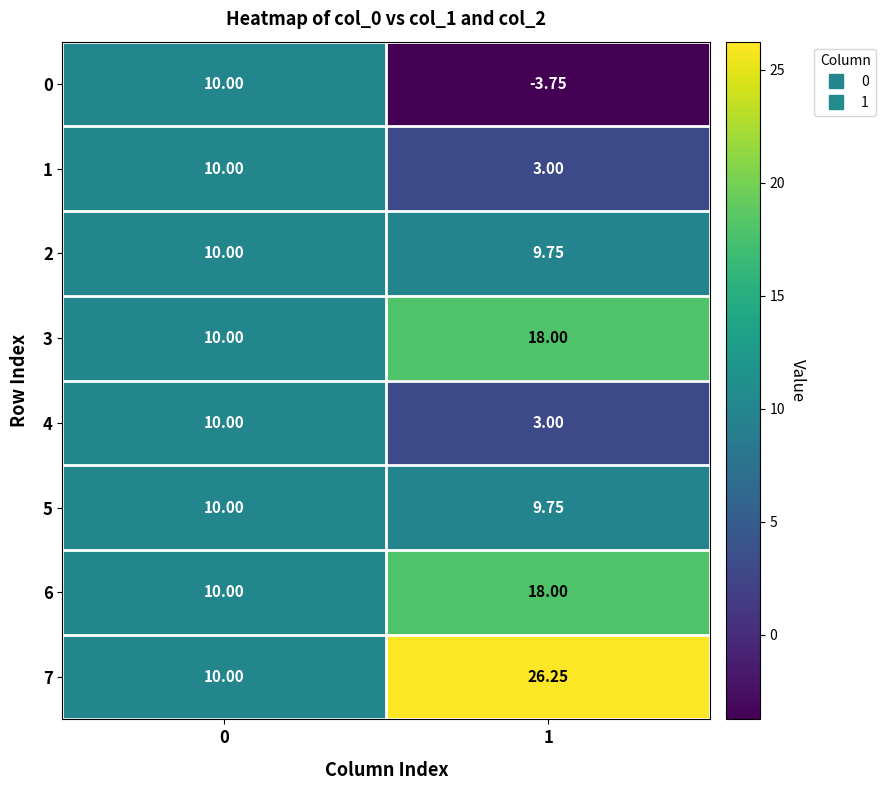

Is the value of 7 at 0 greater than the value of 0 at 1?

Yes